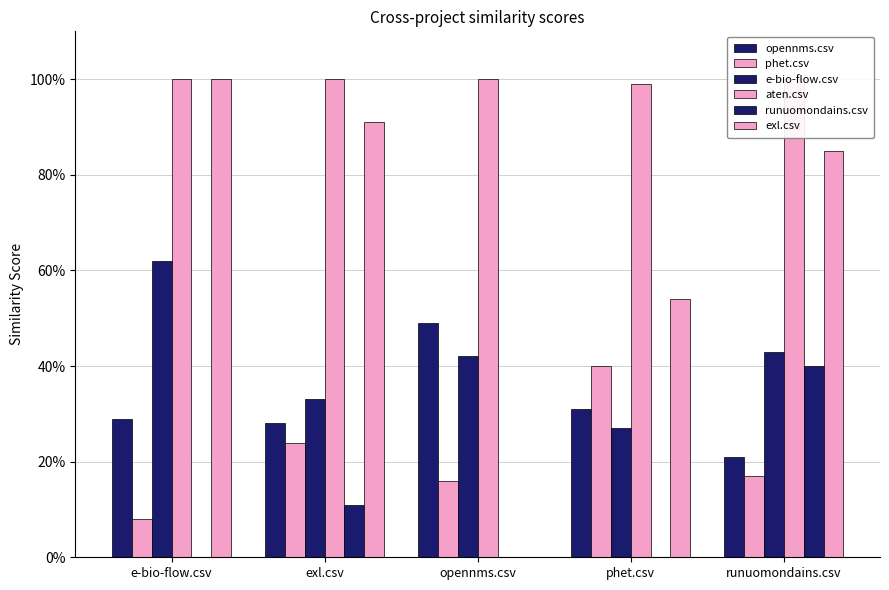

What is the maximum value for e-bio-flow.csv?

0.6